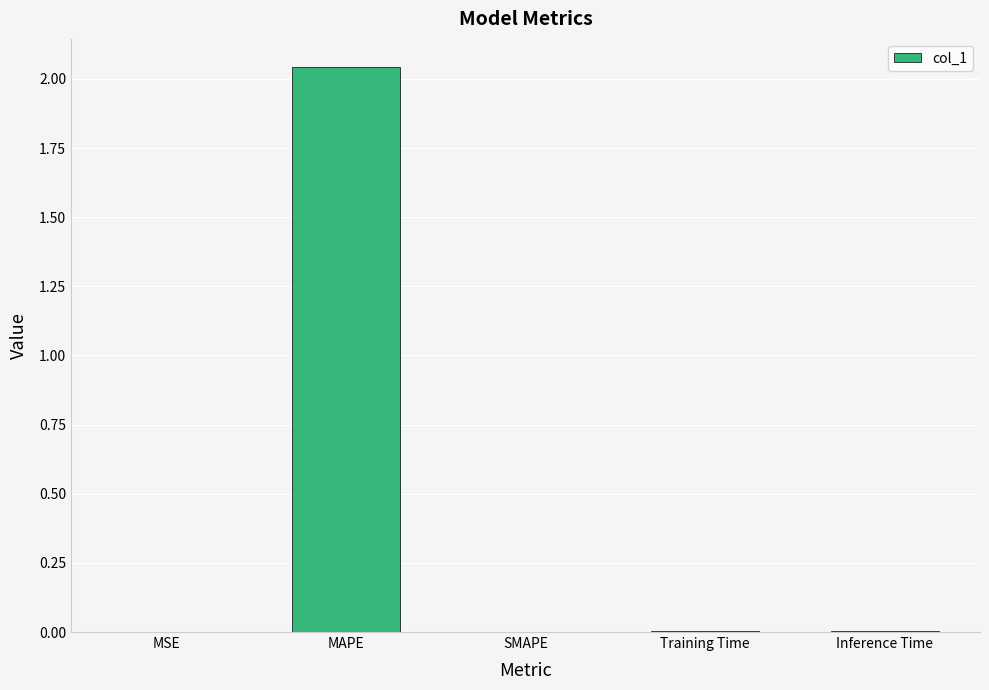

Which category has the highest value across all series?

MAPE